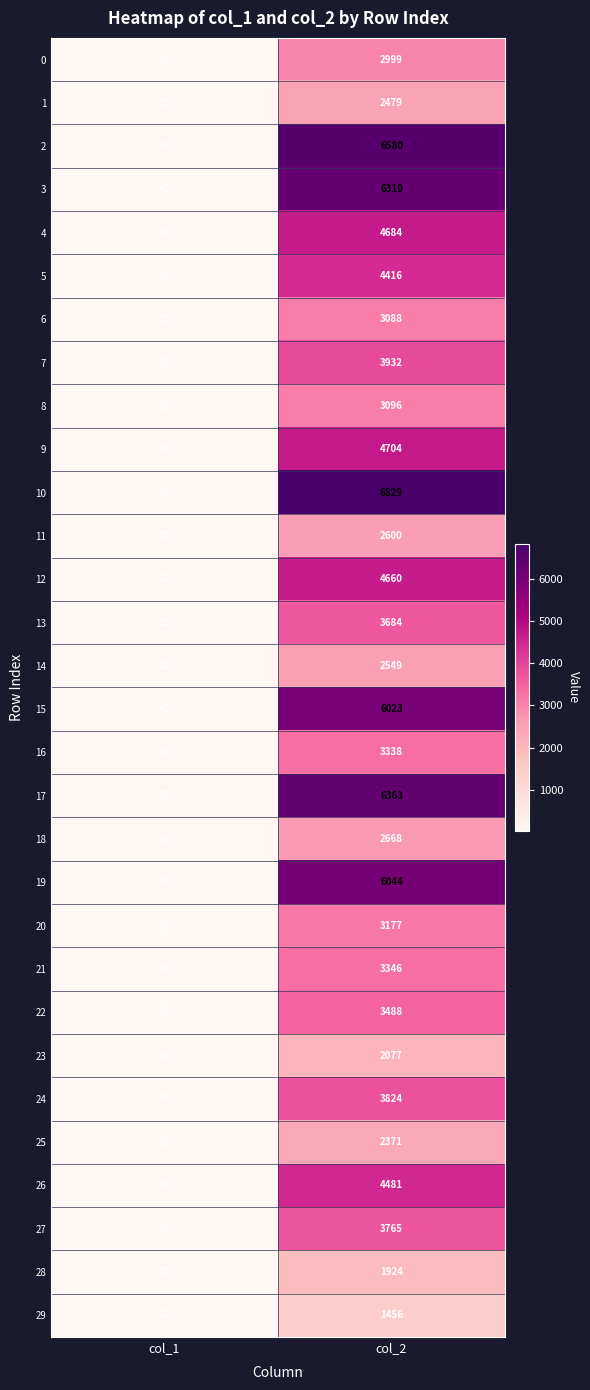

What is the sum of the 19 values at col_2 and col_1?

6086